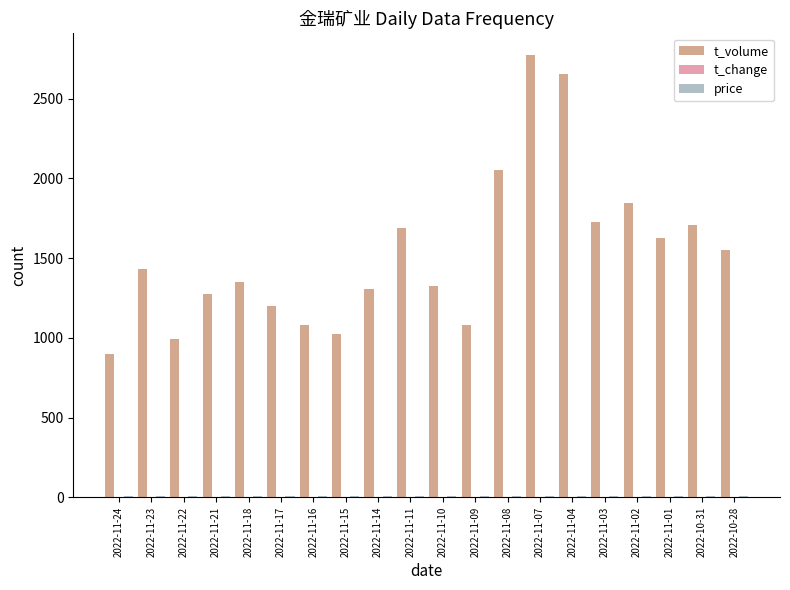

What is the sum of all t_volume values?

30589.0